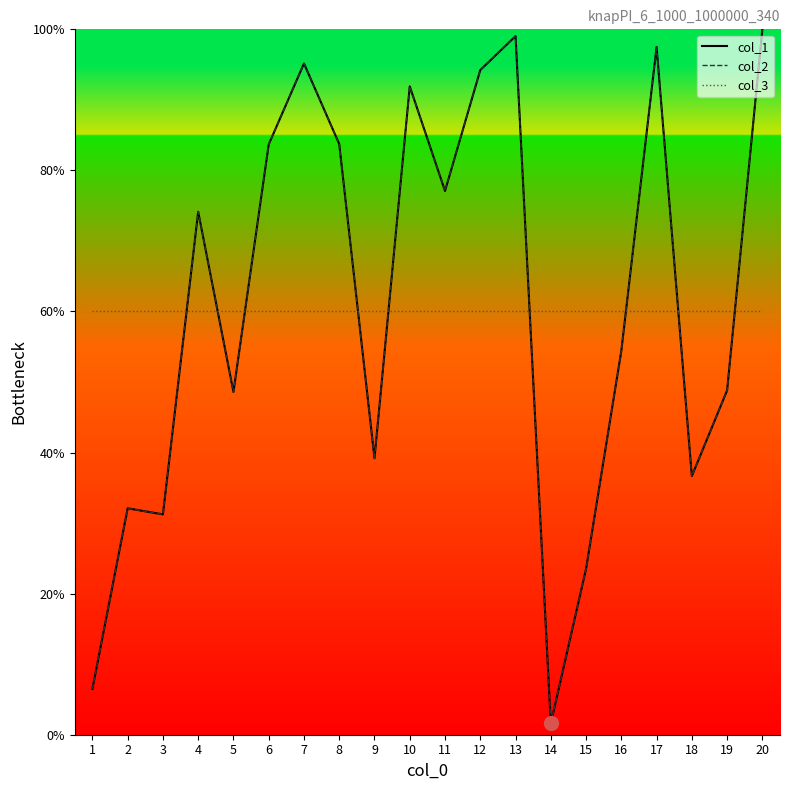

Where is col_2 nearest to the value 50?

19